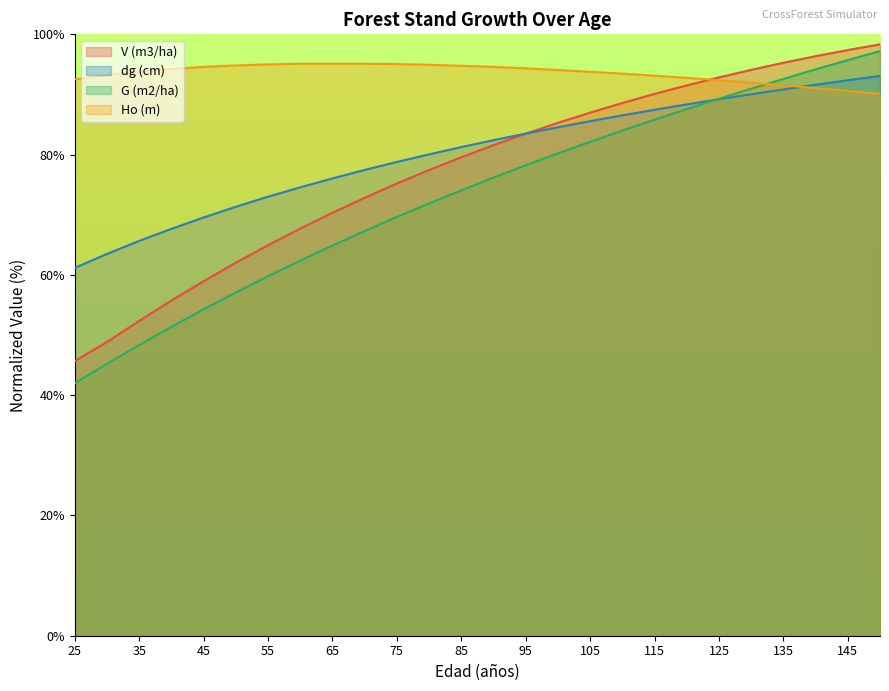

Reading left to right, extract all data points from this chart.

V (m3/ha): 45.7	48.8	52.4	55.7	58.9	62.0	64.9	67.7	70.3	72.8	75.2	77.4	79.6	81.6	83.5	85.3	87.0	88.6	90.1	91.5	92.8	94.1	95.3	96.4	97.4	98.3
G (m2/ha): 42.0	45.2	48.3	51.4	54.3	57.1	59.8	62.4	64.9	67.3	69.6	71.9	74.1	76.2	78.2	80.2	82.1	84.0	85.8	87.6	89.3	91.0	92.6	94.2	95.7	97.2
Ho (m): 92.5	93.2	93.8	94.2	94.6	94.8	95.0	95.1	95.1	95.1	95.1	94.9	94.8	94.6	94.4	94.1	93.8	93.5	93.1	92.8	92.4	91.9	91.5	91.1	90.6	90.1
dg (cm): 61.2	63.5	65.7	67.7	69.5	71.3	73.0	74.6	76.0	77.5	78.8	80.0	81.3	82.4	83.5	84.5	85.6	86.5	87.5	88.3	89.2	90.0	90.8	91.6	92.4	93.1